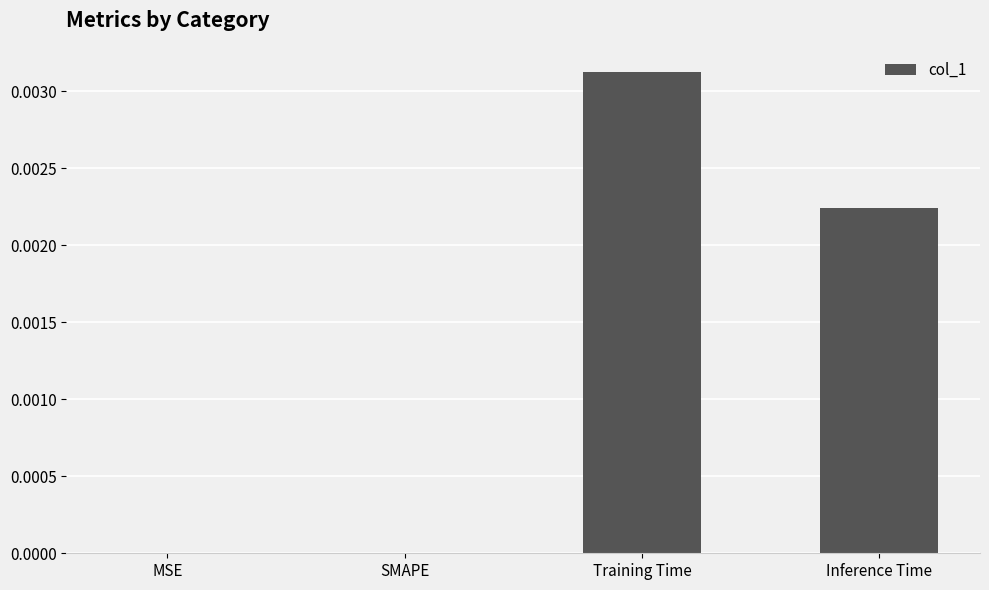

The chart shows a value of 0.0 at Training Time. True or false?

True